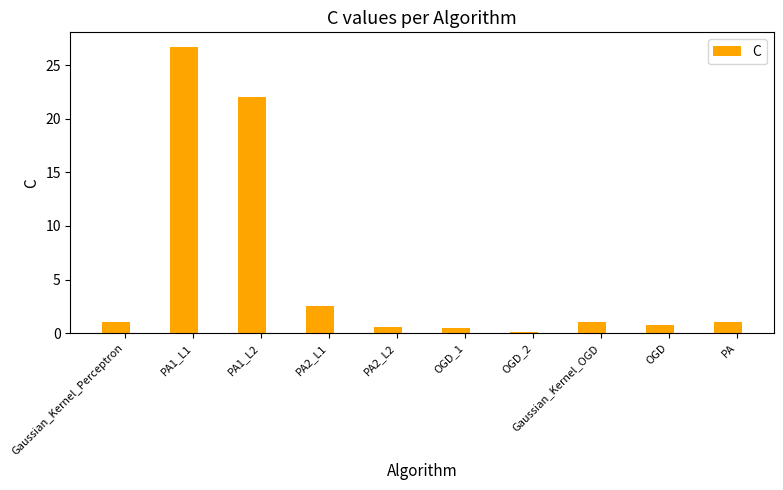

What is the difference between the values at OGD_2 and Gaussian_Kernel_OGD?

0.9